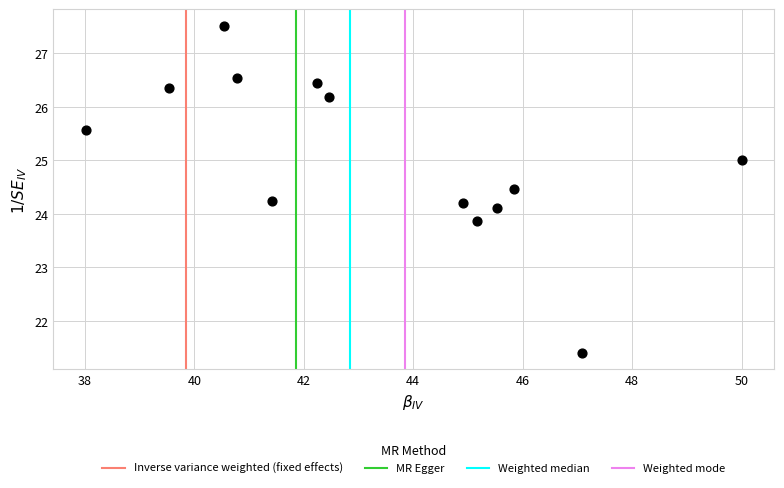

What is the range of Y values (max minus min)?

6.1